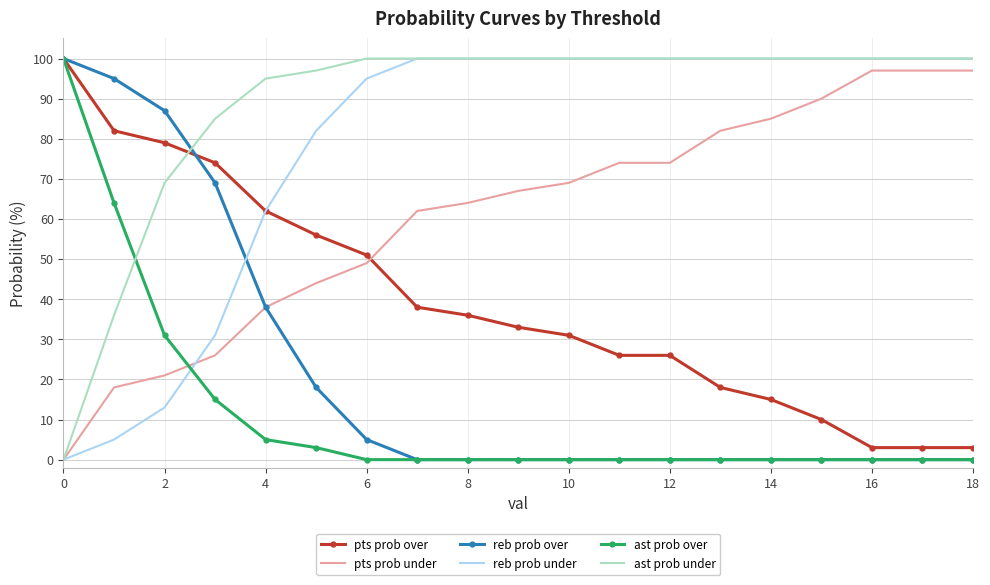

Which series has the largest total across all categories?

ast prob under